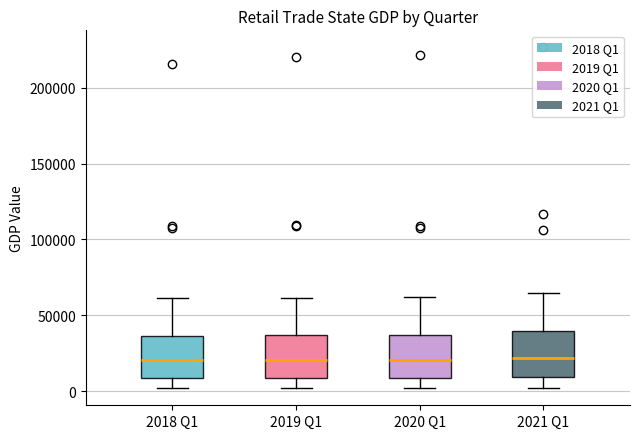

Reading left to right, transcribe this box plot: for each box, give where its median line is, the range the box spans, and where its two whiskers end, as read against the y-axis. The values are not printed on the chart, so give them approximately, as read against the axis.

2018 Q1: median 20000, box 10000 to 35000, whiskers 0 to 60000
2019 Q1: median 20000, box 10000 to 35000, whiskers 0 to 60000
2020 Q1: median 20000, box 10000 to 35000, whiskers 0 to 60000
2021 Q1: median 20000, box 10000 to 40000, whiskers 0 to 65000